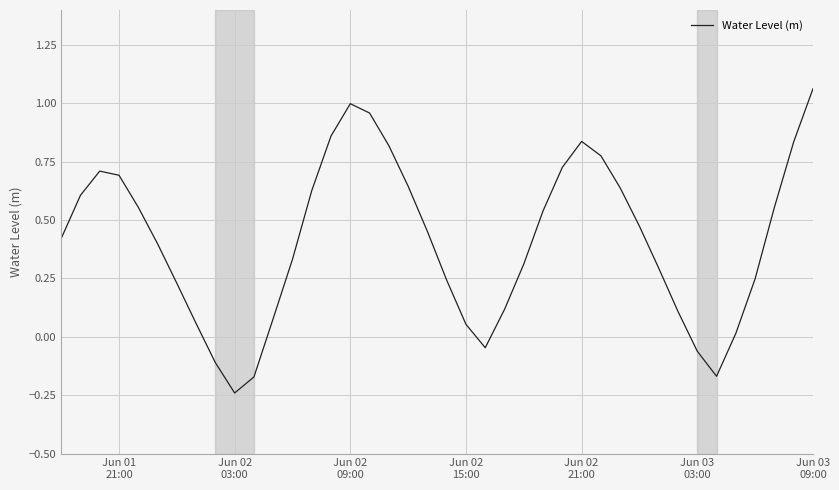

What is the difference between the maximum and minimum values?

1.3